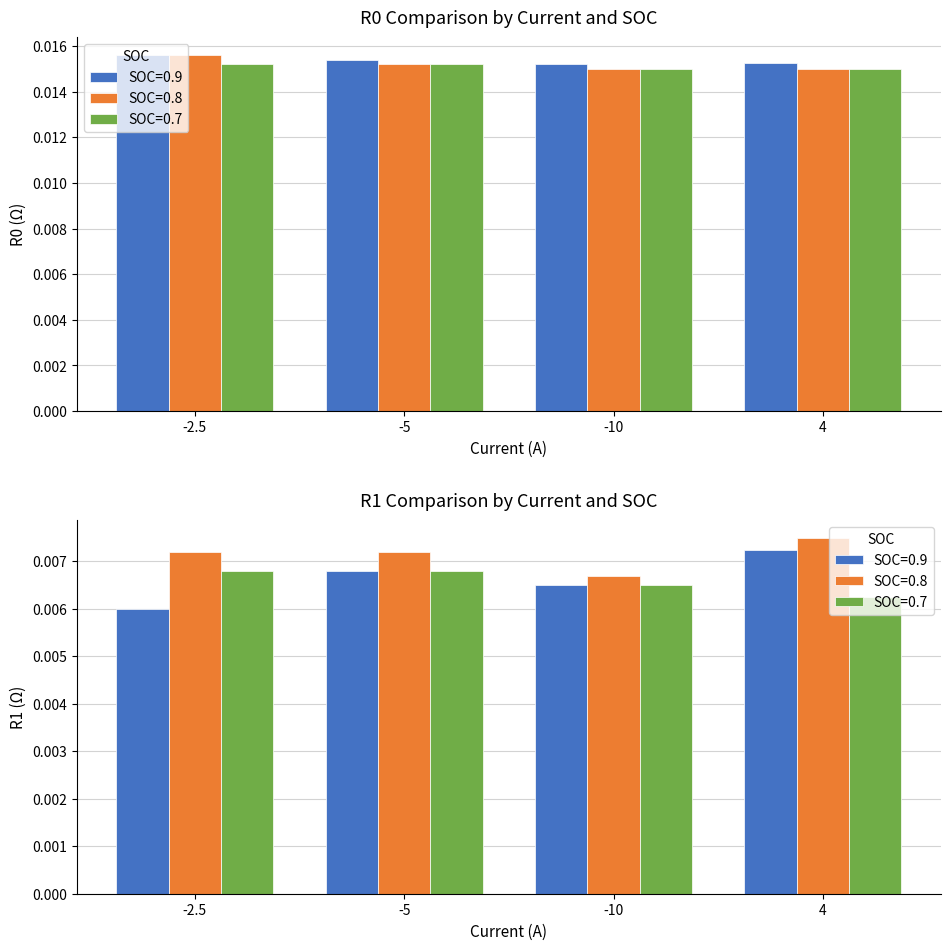

How many groups of bars are there?

8